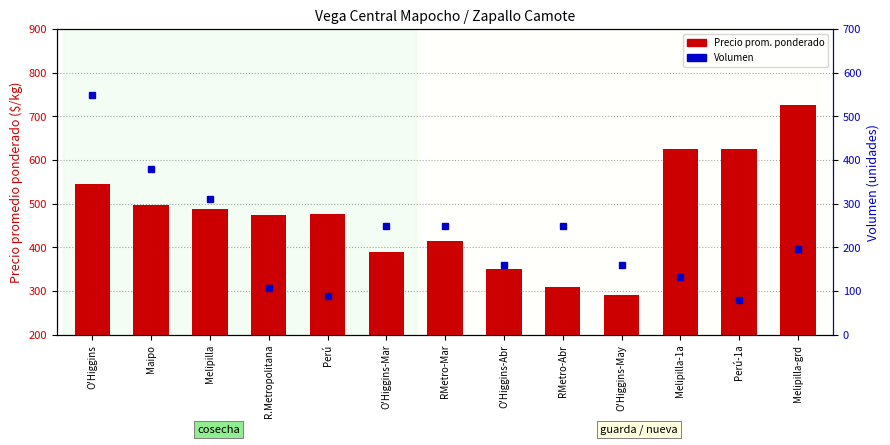

How many values in the Volumen series exceed 196?

6